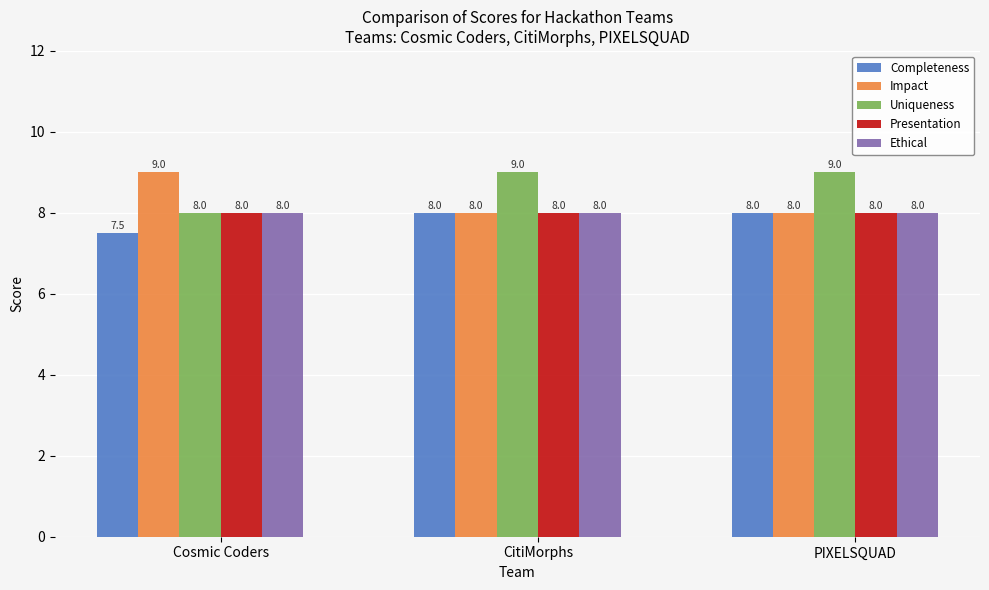

Reading left to right, extract all data points from this chart.

Completeness: 7.5	8.0	8.0
Impact: 9.0	8.0	8.0
Uniqueness: 8.0	9.0	9.0
Presentation: 8.0	8.0	8.0
Ethical: 8.0	8.0	8.0